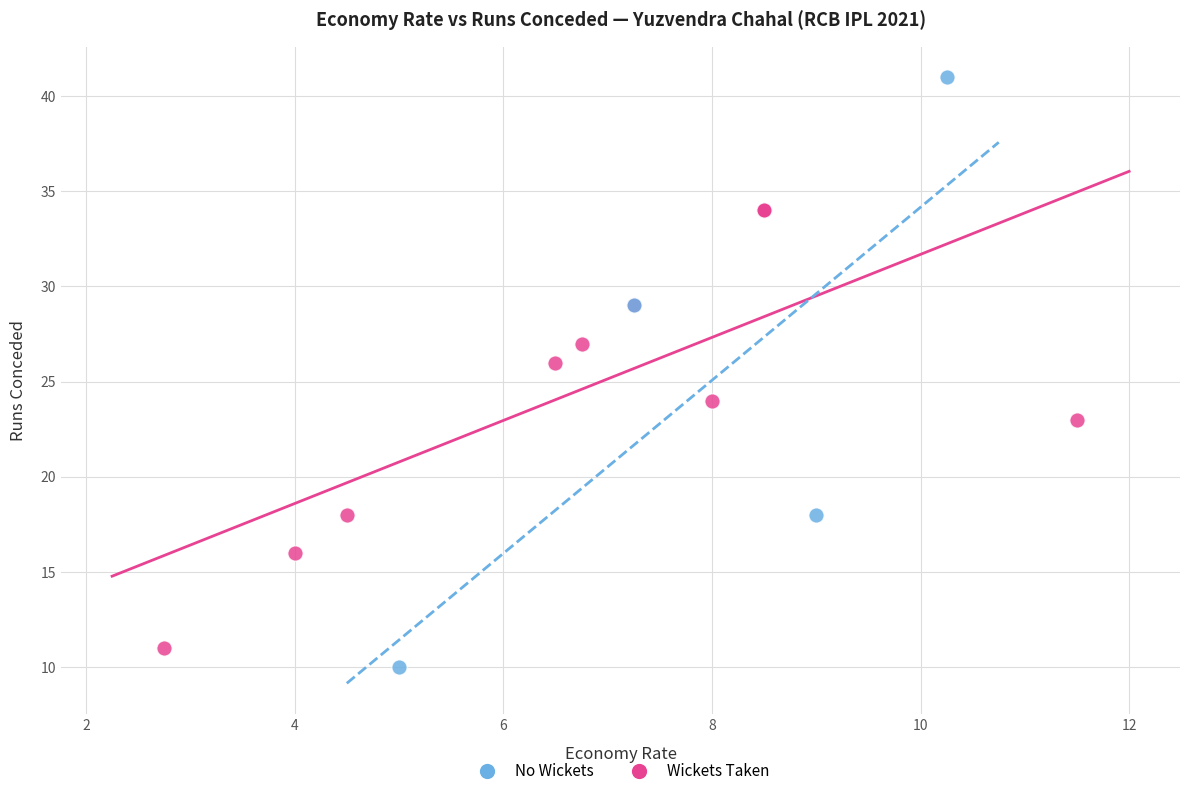

What are all the series names shown in the legend?

No Wickets, Wickets Taken